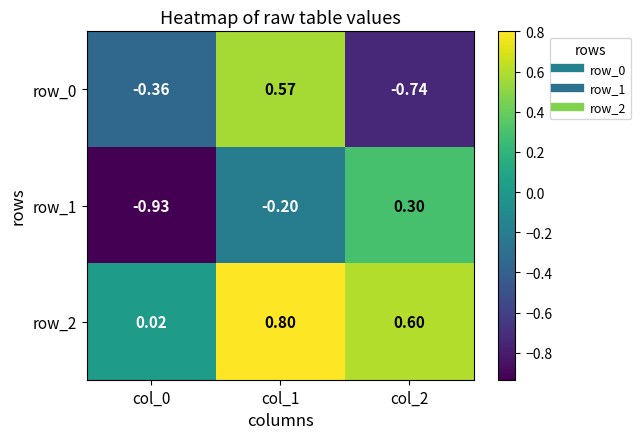

What is the total value across all series at col_0?

-1.3